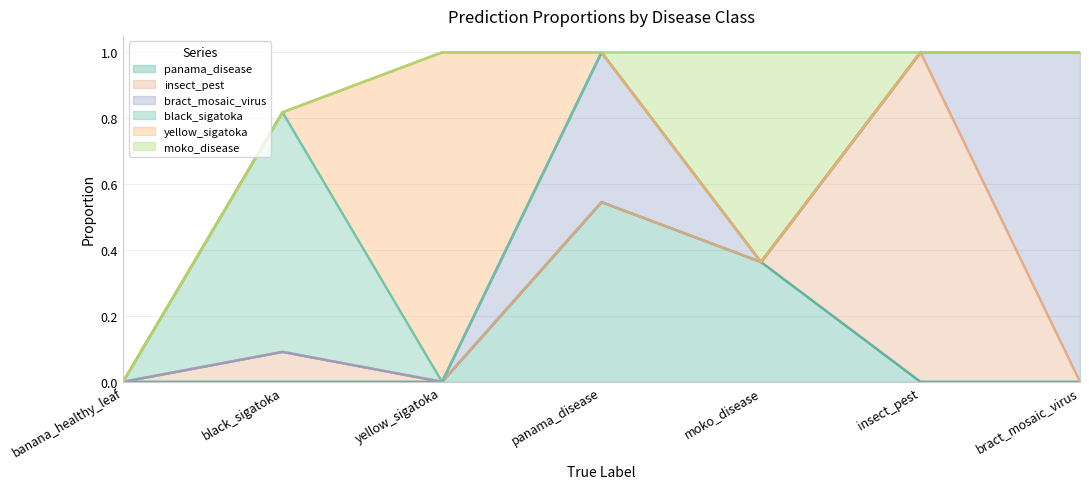

True or false: insect_pest has a value of -0.5 at moko_disease.

False